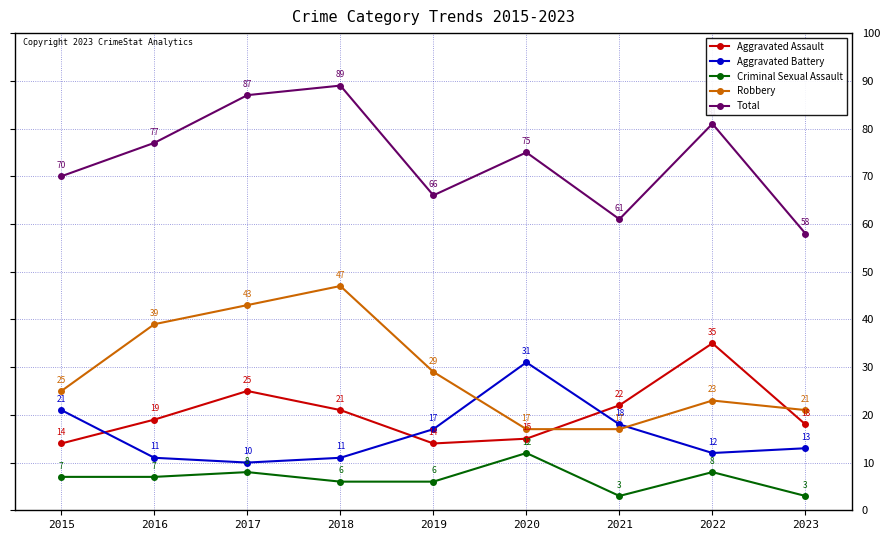

At which label is Robbery closest to 32?

2019